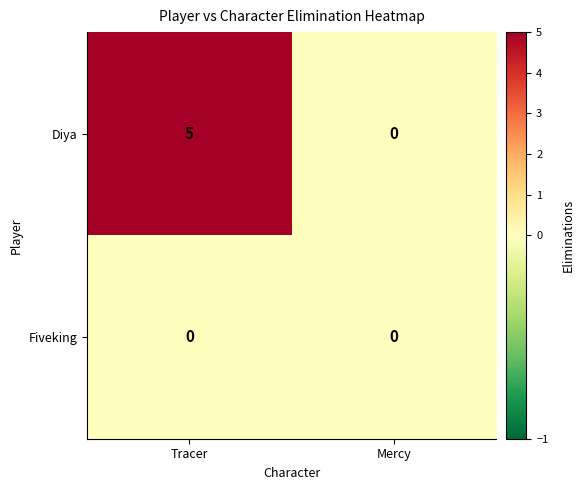

At Tracer, list the series in order from largest to smallest.

Diya, Fiveking